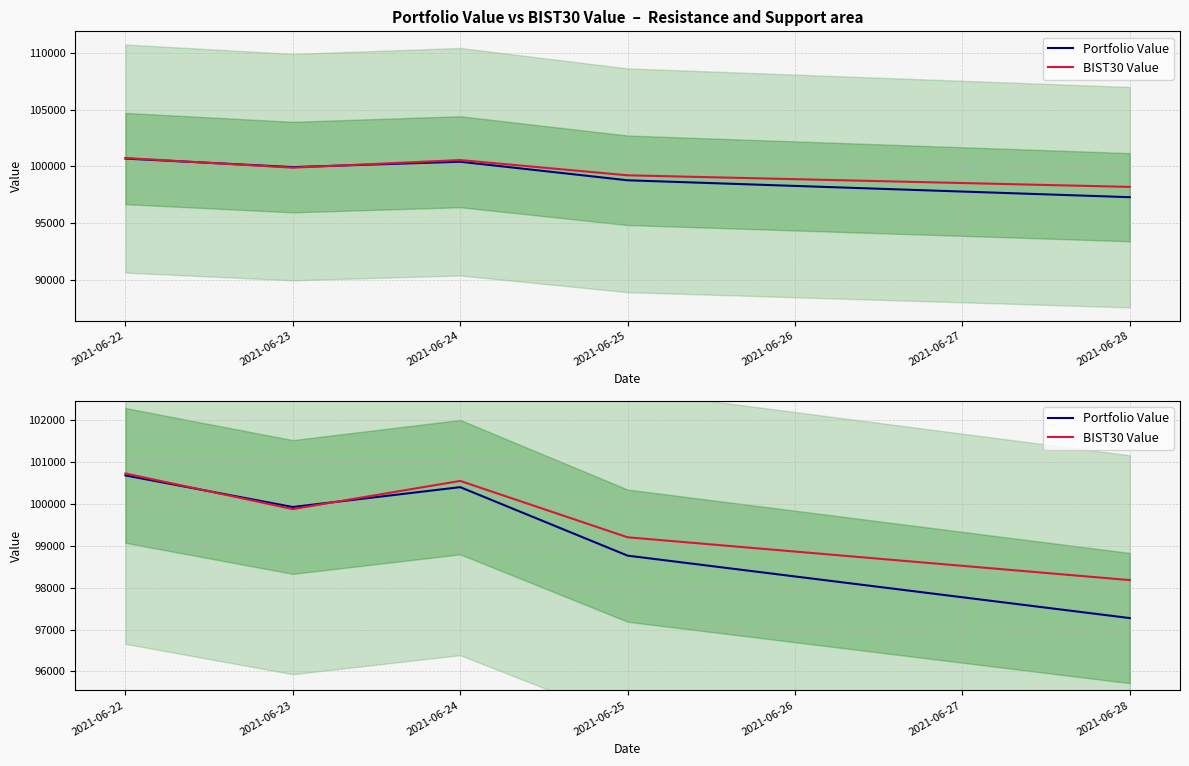

Reading right to left, list all the values displayed in this chart.

Portfolio Value: 97276.2	98768.7	100406.0	99931.3	100686.6
BIST30 Value: 98183.9	99207.5	100554.8	99881.1	100733.1